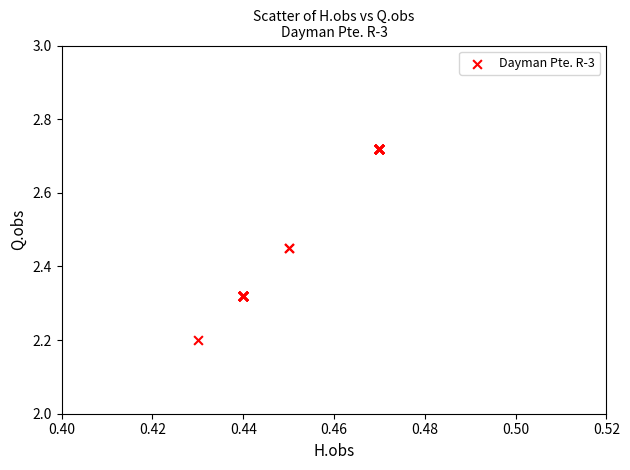

What Y value in the scatter plot is closest to 2?

2.2